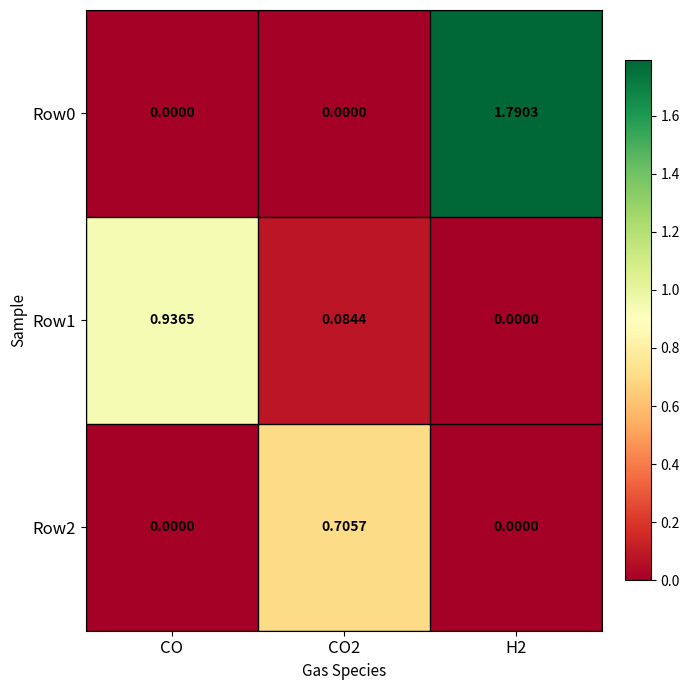

Which series has the largest range (max minus min)?

Row0